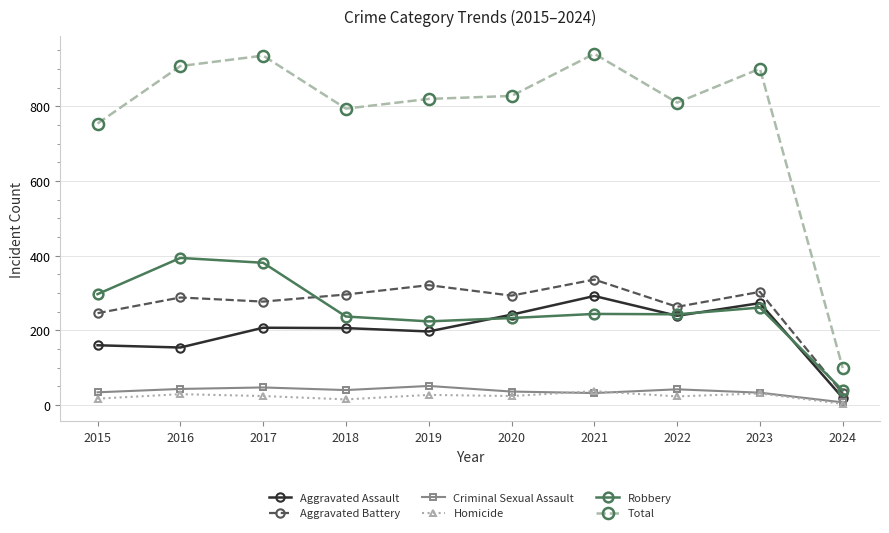

At how many categories does at least one series exceed 715?

9